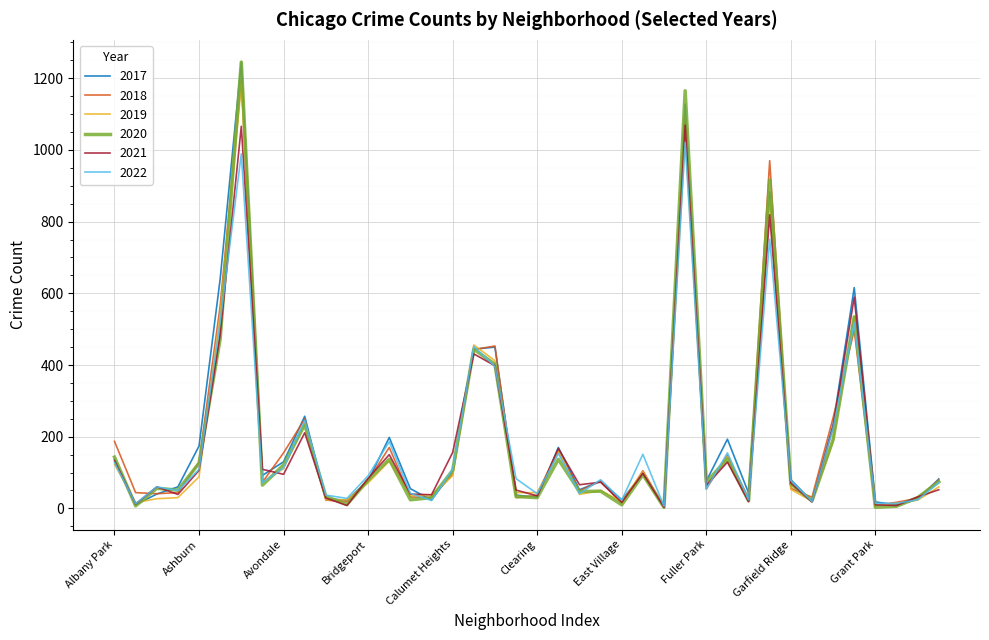

Which label corresponds to the smallest value in the chart?

Edison Park